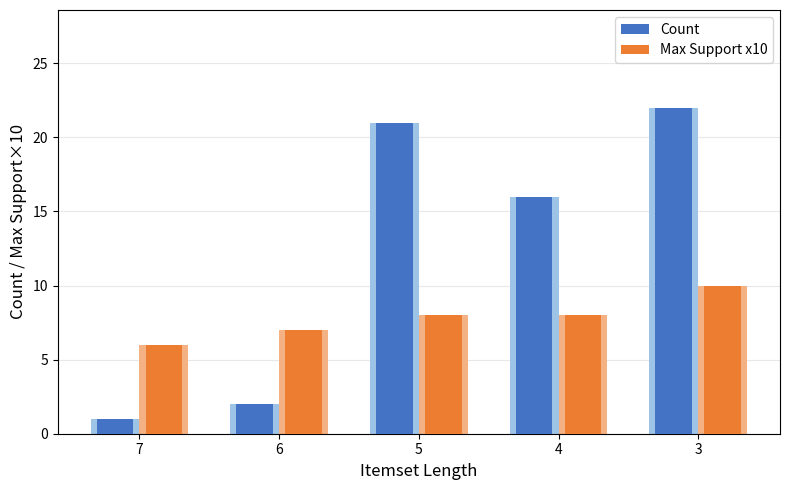

What is the value of the Max Support x10 bar at the 3rd from the left?

8